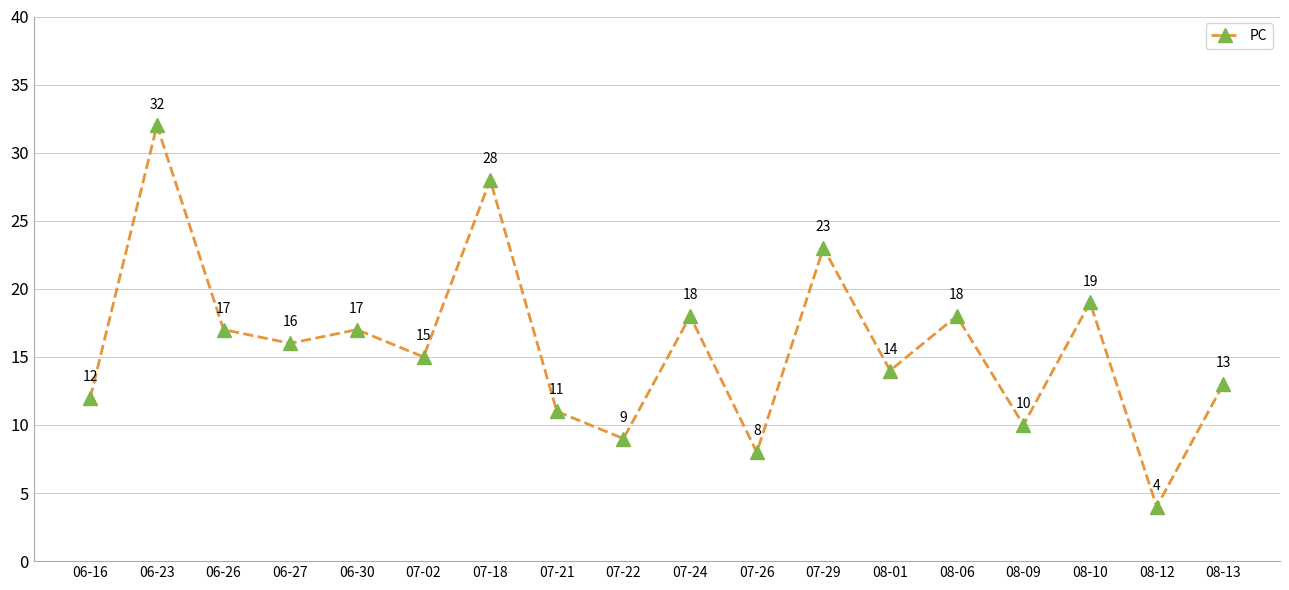

Reading left to right, list all the values displayed in this chart.

12	32	17	16	17	15	28	11	9	18	8	23	14	18	10	19	4	13